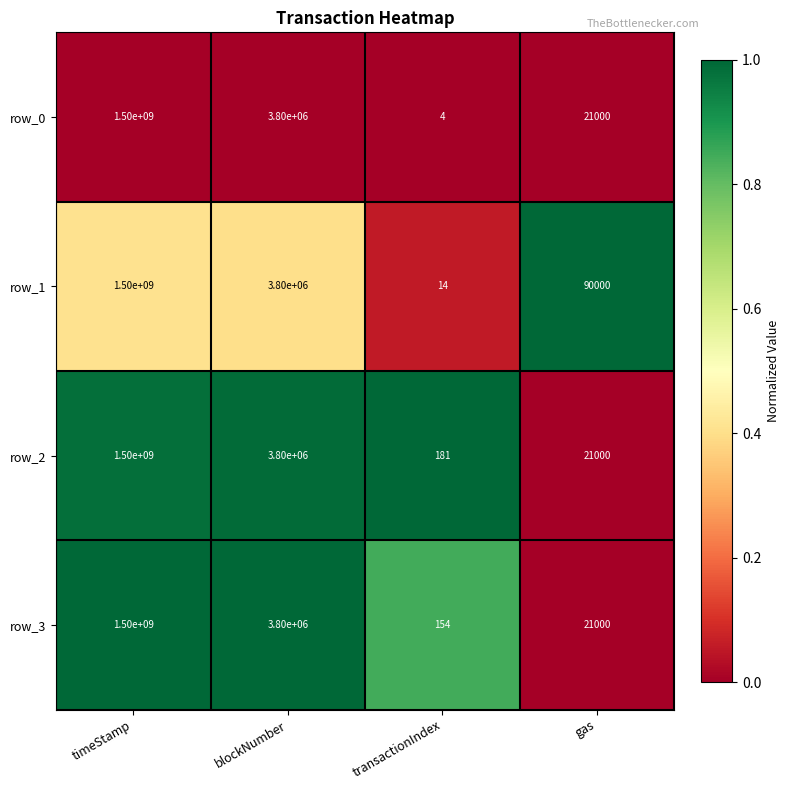

Reading left to right, list all the values displayed in this chart.

row_0: 1500000000	3800000	4	21000
row_1: 1500000000	3800000	14	90000
row_2: 1500000000	3800000	181	21000
row_3: 1500000000	3800000	154	21000